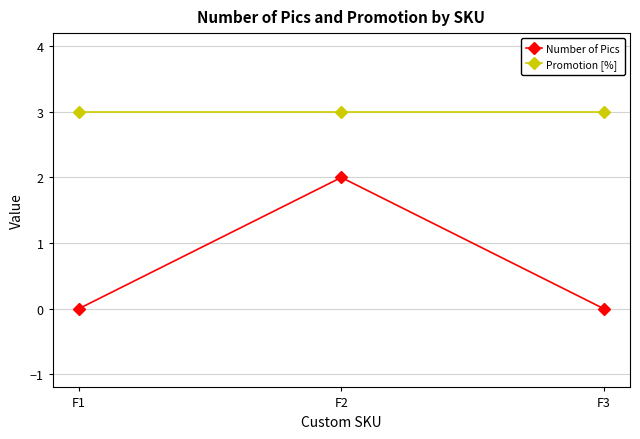

What is the sum of the Number of Pics values at F2 and F3?

2